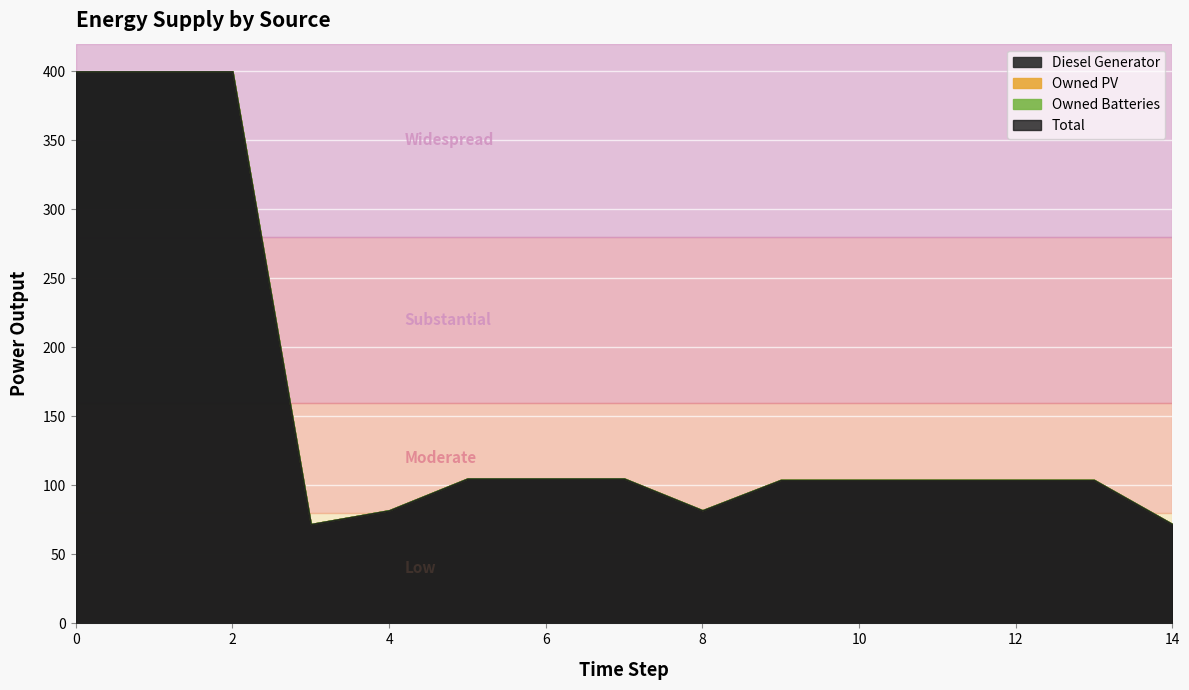

Reading left to right, list all the values displayed in this chart.

Diesel Generator: 400	400	400	72	82	105	105	105	82	104	104	104	104	104	72
Owned PV: 0	0	0	0	0	0	0	0	0	0	0	0	0	0	0
Owned Batteries: 0	0	0	0	0	0	0	0	0	0	0	0	0	0	0